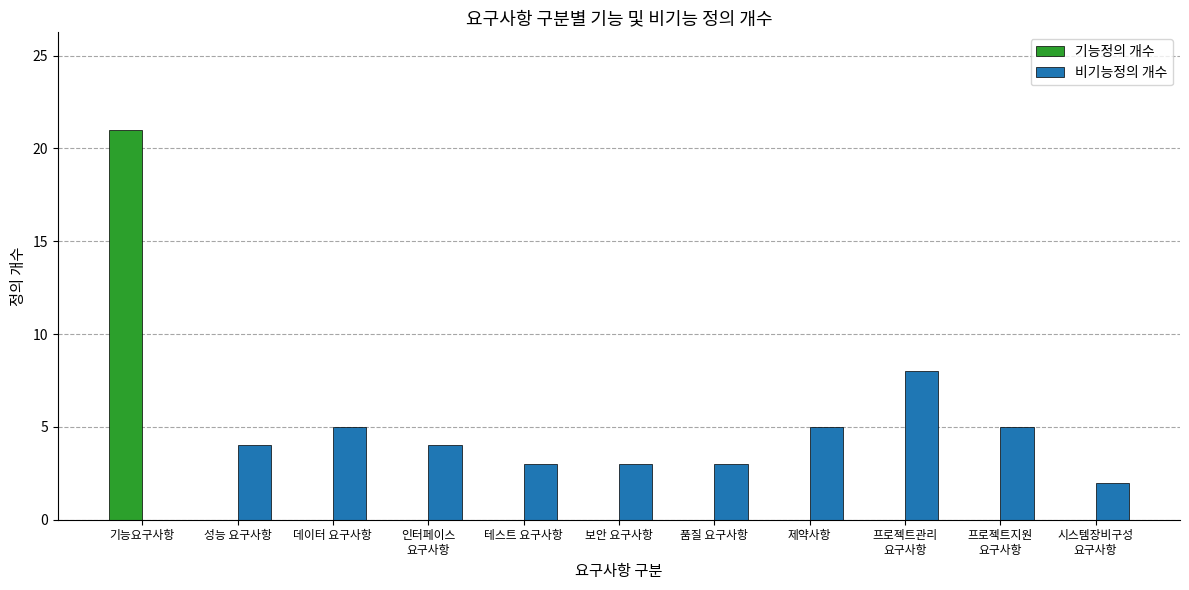

At which category is the sum across all series the highest?

기능요구사항